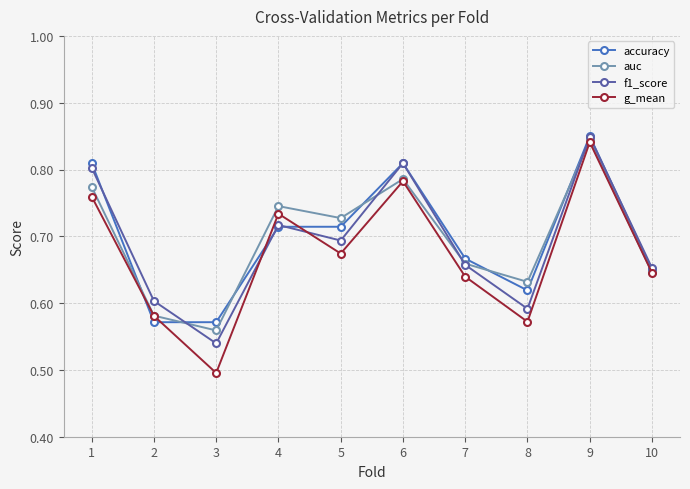

At which category does auc reach its first local peak?

4